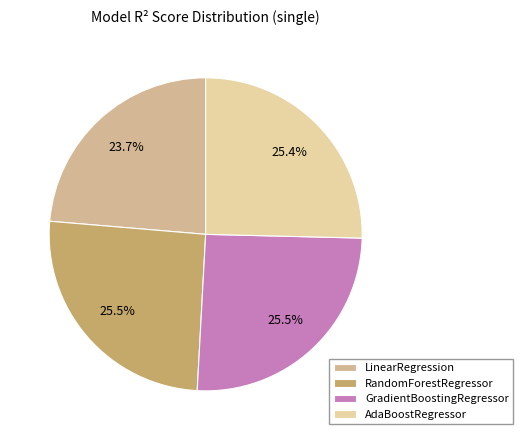

Is RandomForestRegressor the majority of the pie?

No